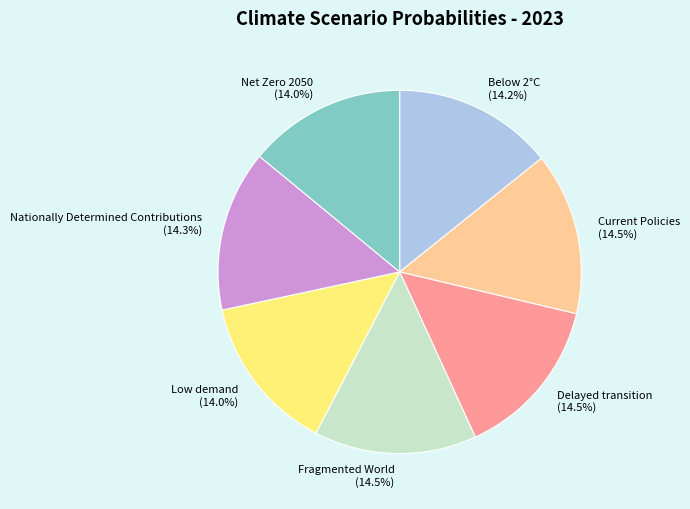

Does any single category account for the majority?

No